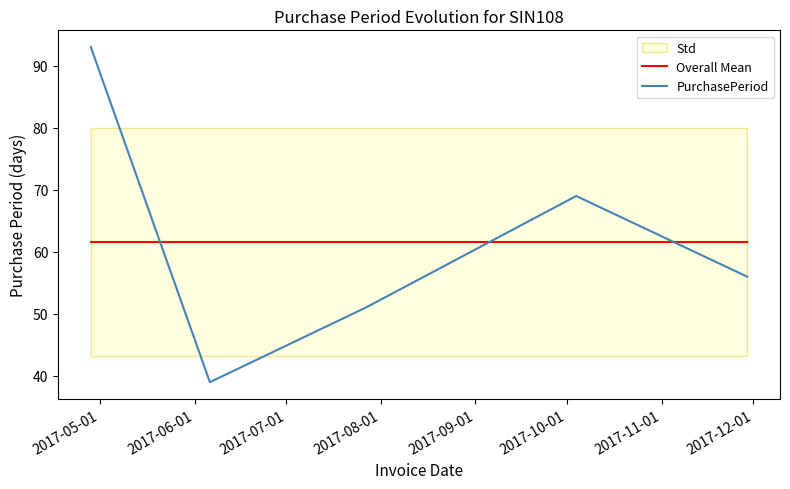

What is the average value of the Overall Mean series?

61.6